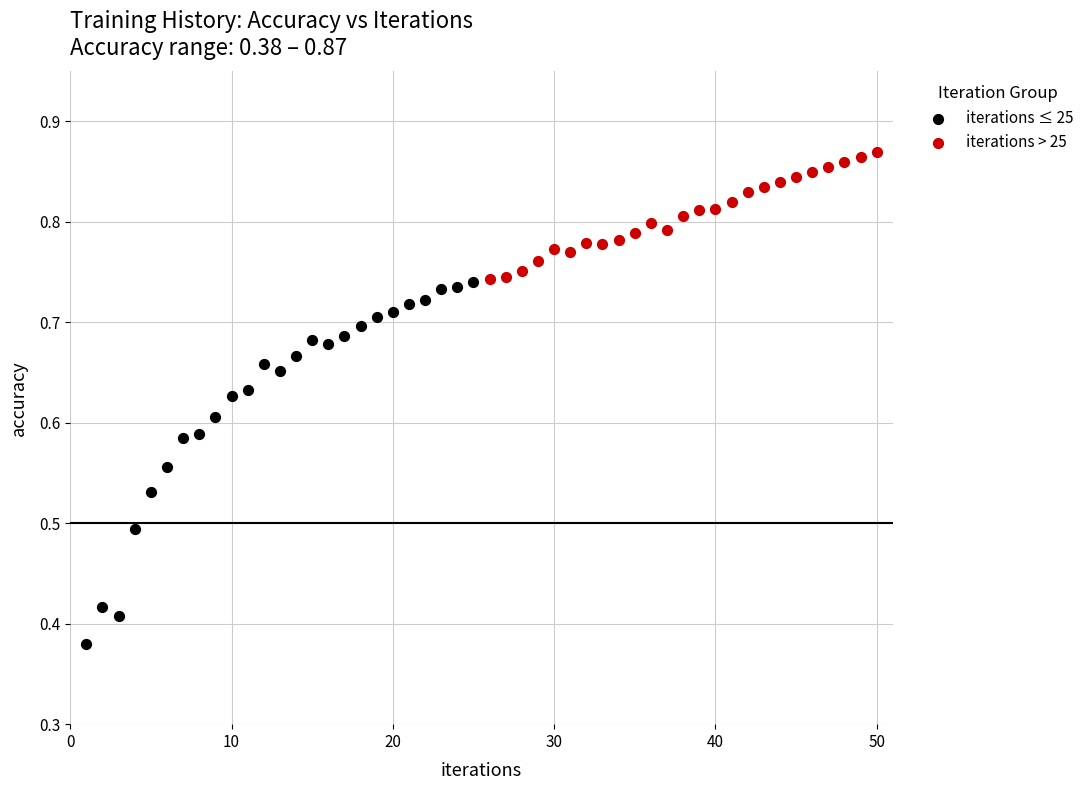

Which series contains the lowest Y value?

iterations ≤ 25